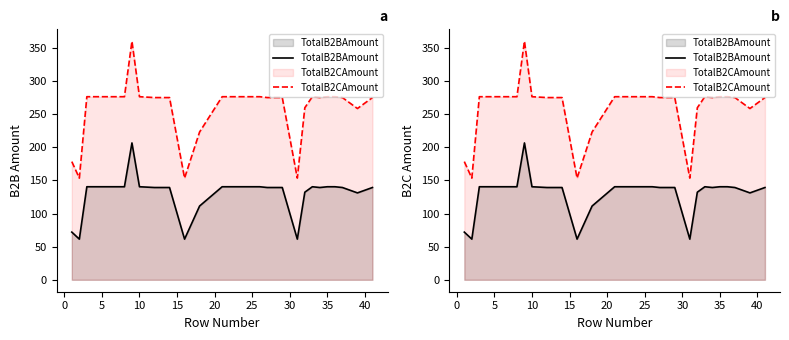

True or false: TotalB2CAmount and TotalB2BAmount intersect in this chart.

False